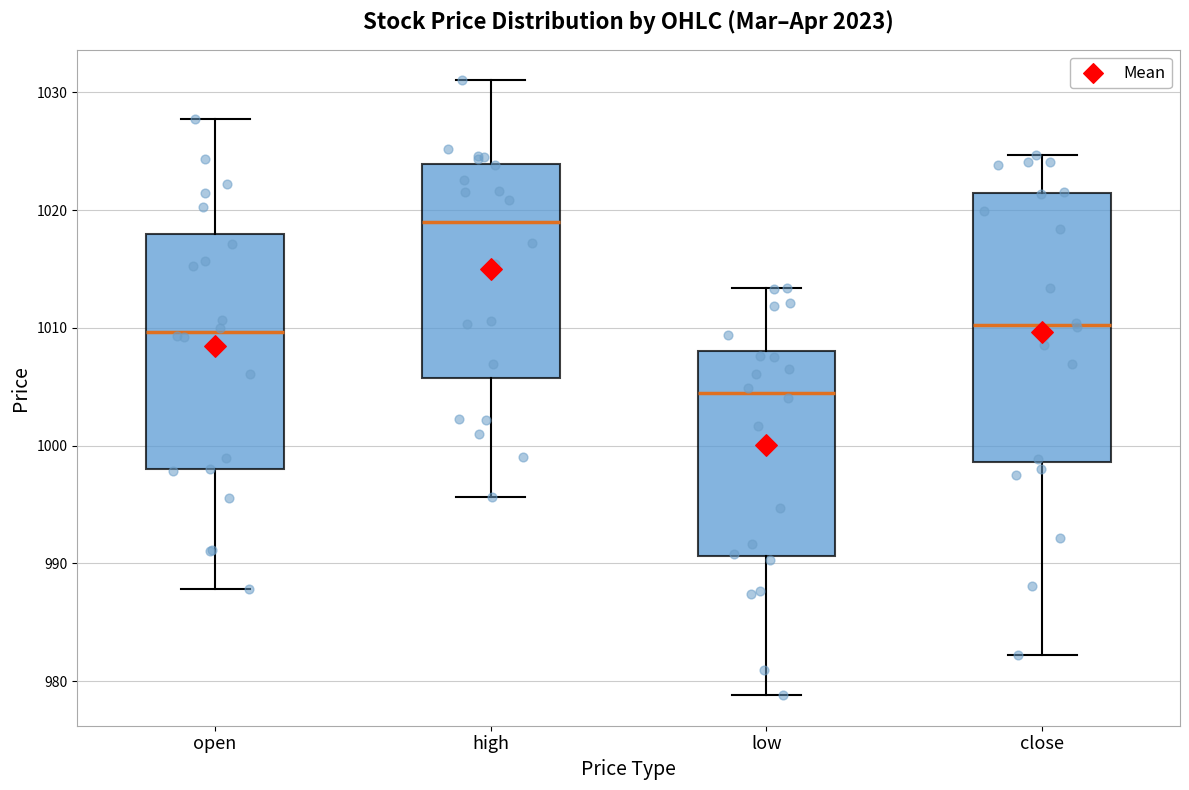

Where is the upper edge of the box for low on the y-axis? The values are not printed on the chart, so give them approximately, as read against the axis.

1008